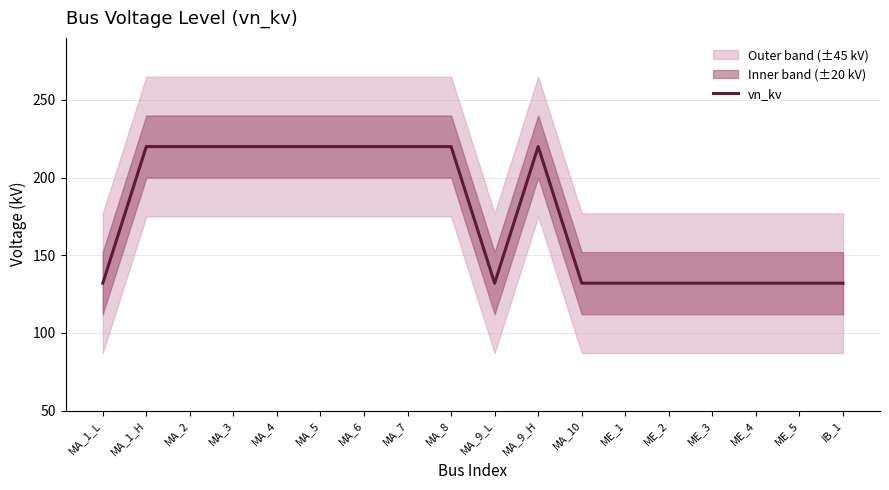

Reading left to right, list all the values displayed in this chart.

MA_1_L=132	MA_1_H=220	MA_2=220	MA_3=220	MA_4=220	MA_5=220	MA_6=220	MA_7=220	MA_8=220	MA_9_L=132	MA_9_H=220	MA_10=132	ME_1=132	ME_2=132	ME_3=132	ME_4=132	ME_5=132	IB_1=132